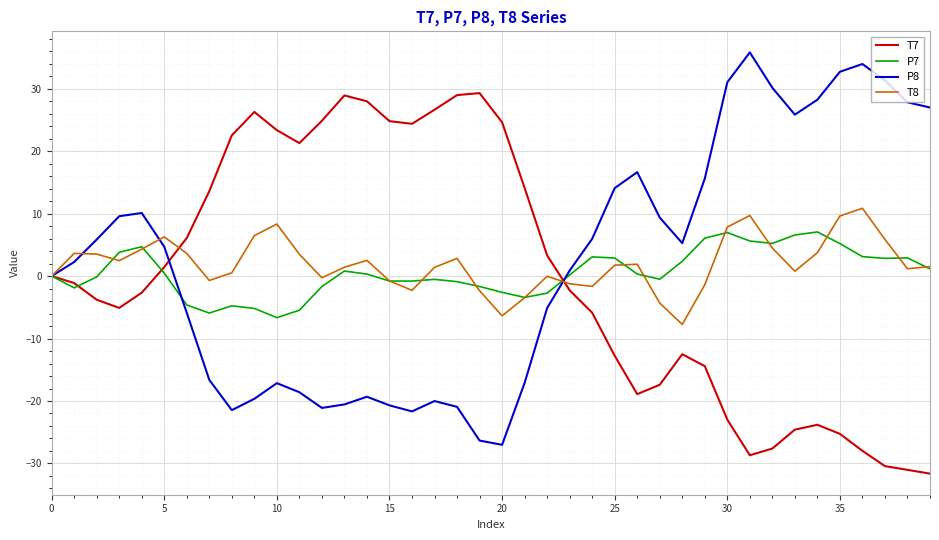

What is the maximum value shown in the chart?

35.8